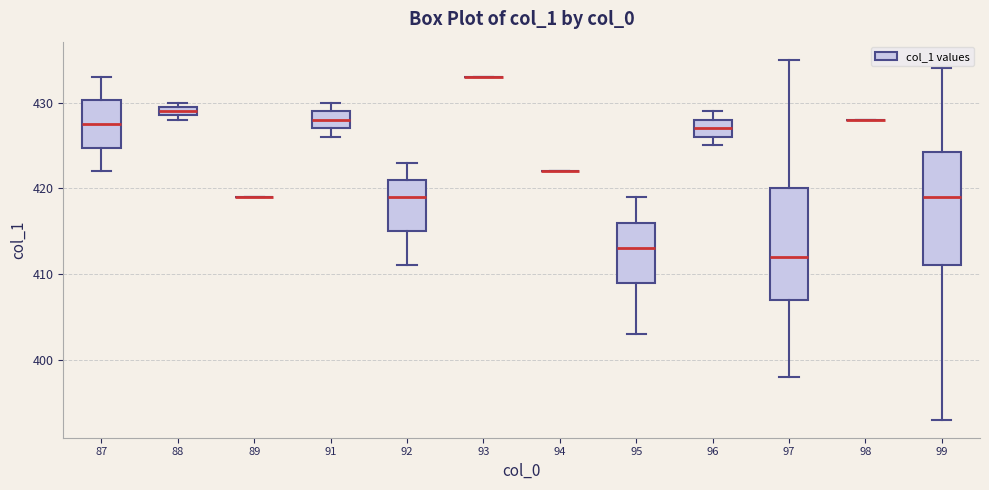

Where does the lower whisker of the box at x = 87 end on the y-axis? The values are not printed on the chart, so give them approximately, as read against the axis.

422